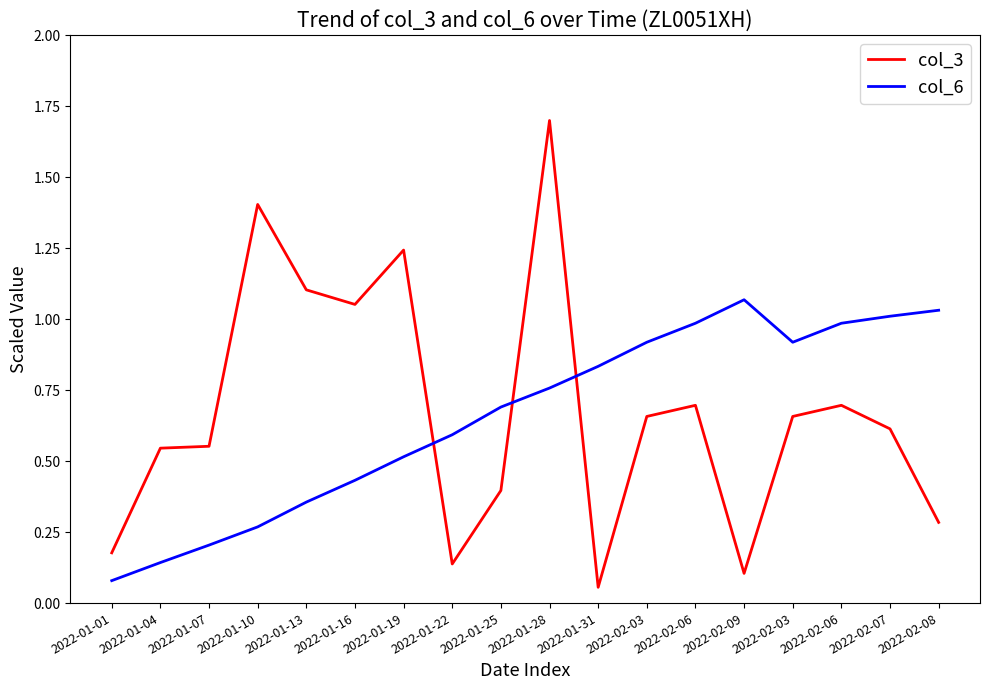

What is the difference between the maximum and minimum values in the col_6 series?

1.0